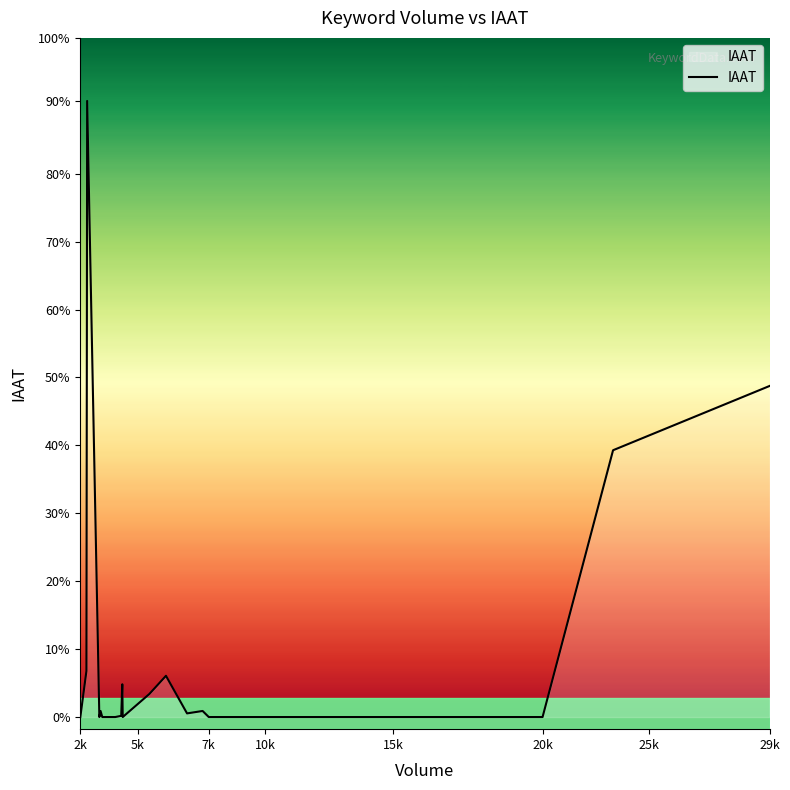

True or false: the data has more than 0 interior local peaks.

True